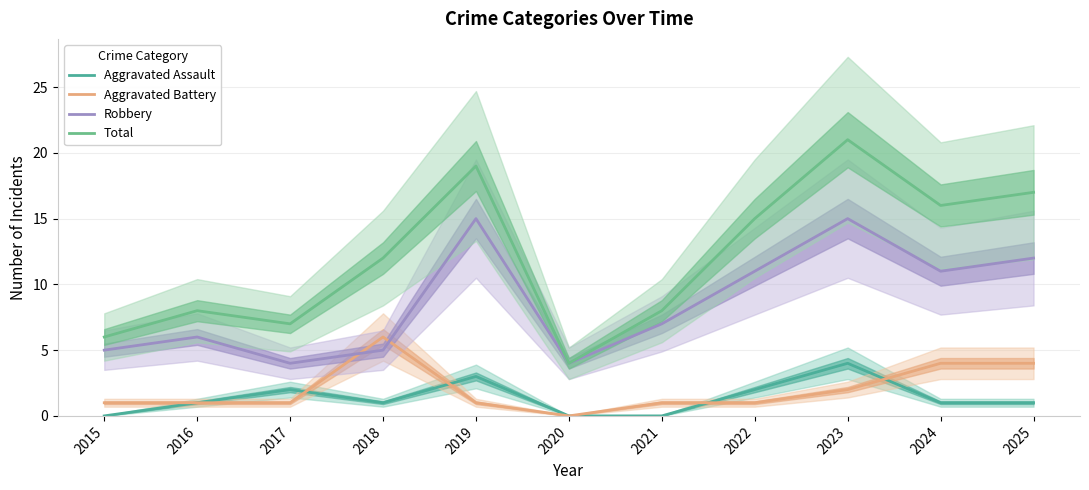

At which category does Total reach its first local valley?

2017